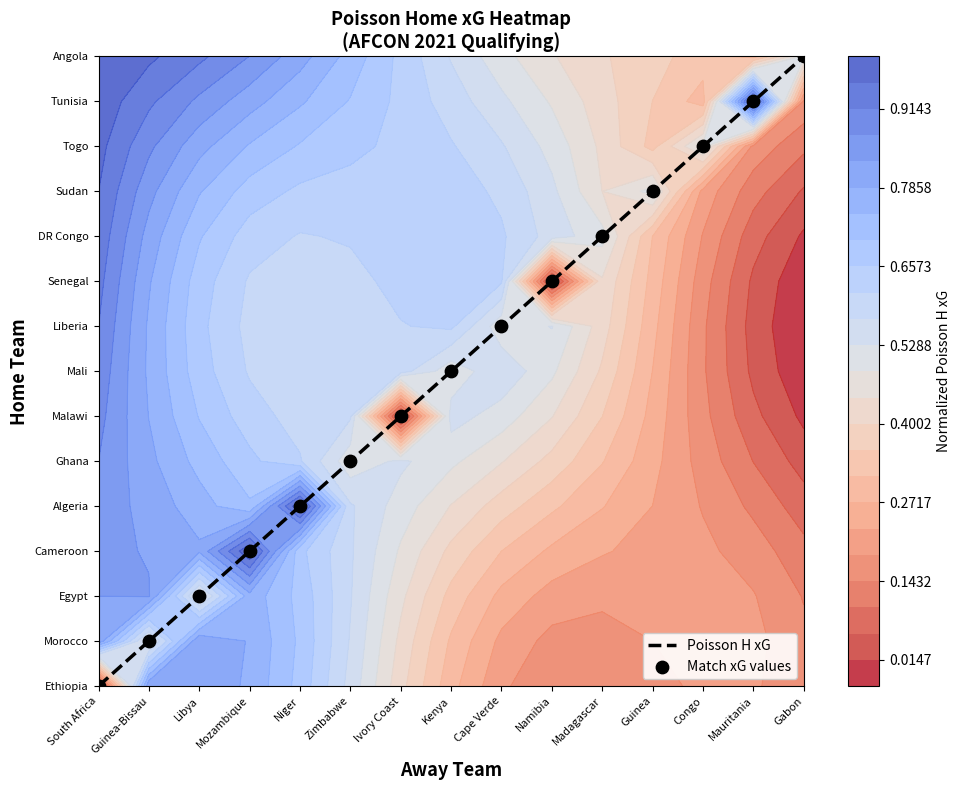

What is the difference between the maximum and second lowest values in the Poisson H xG series?

13